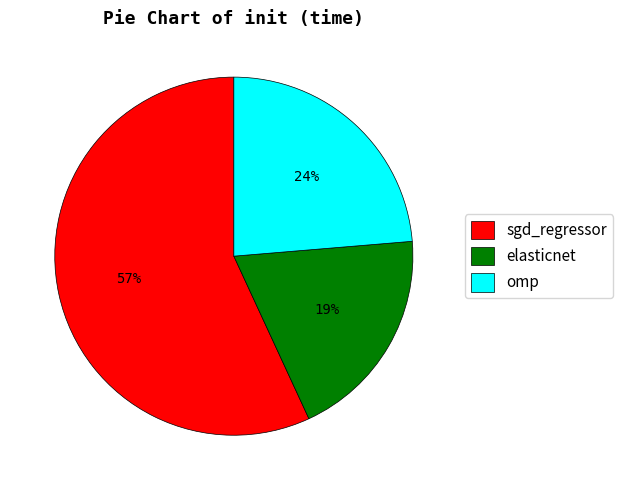

True or false: elasticnet accounts for 19% of the total.

True